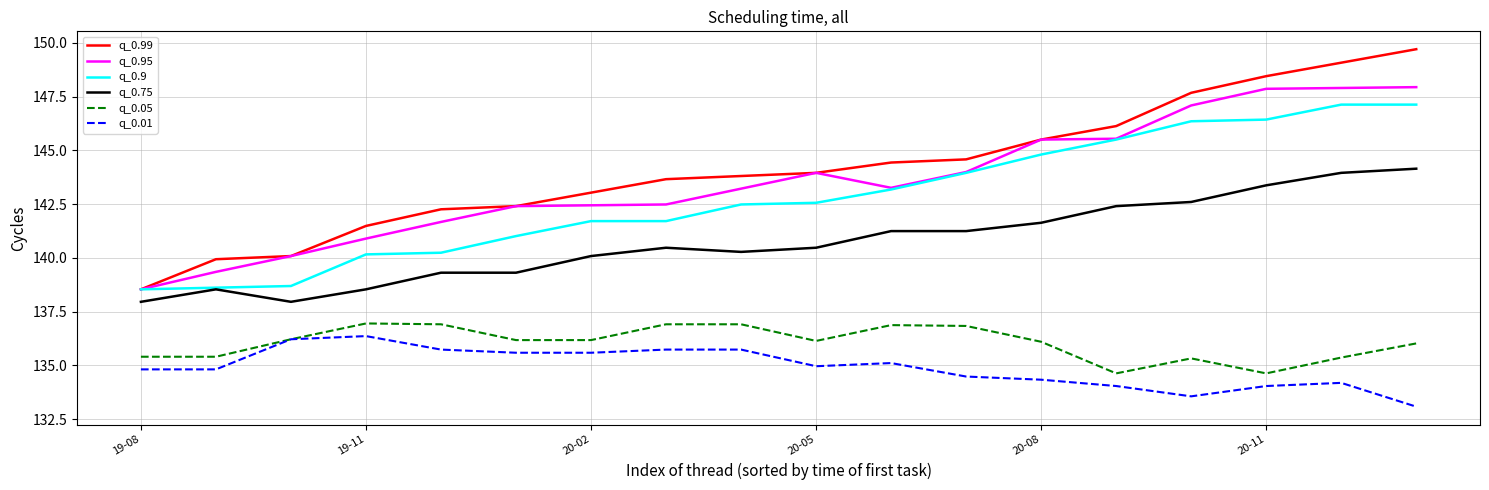

What is the smallest value displayed?

133.1